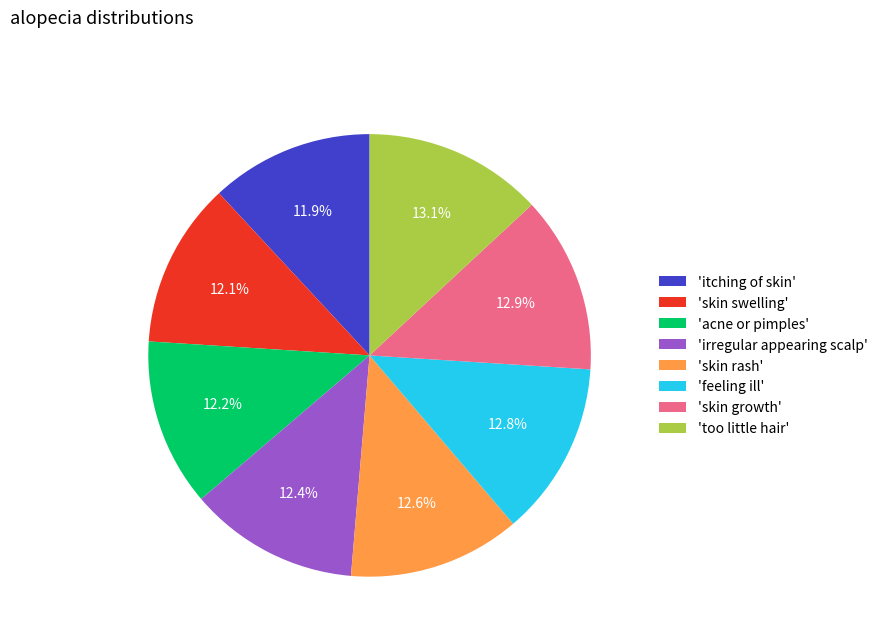

How much of the chart is everything except 'itching of skin'?

88.1%